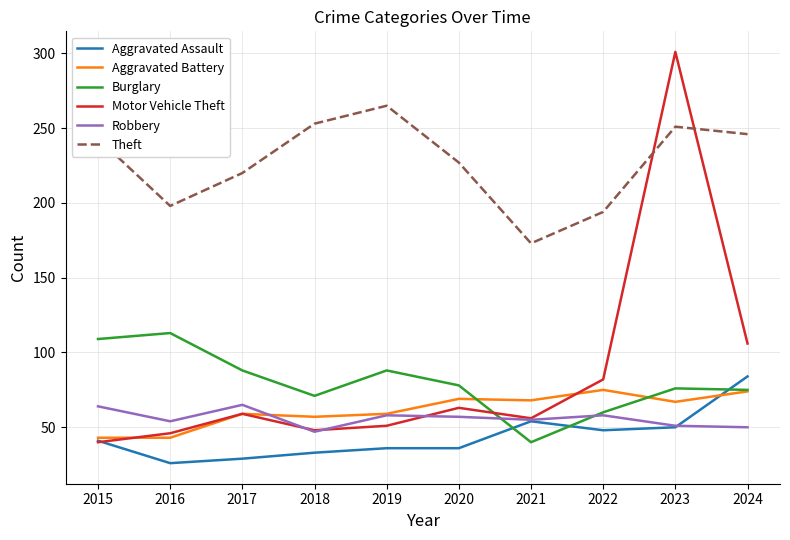

What is the total value across all series at 2016?

480